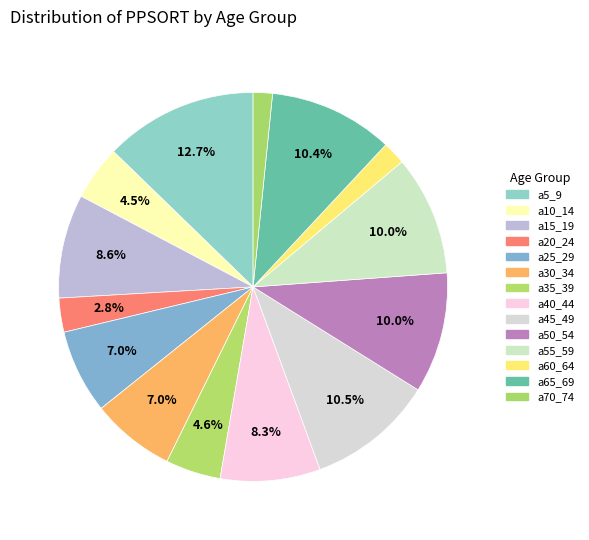

Count the number of slices in the pie.

14